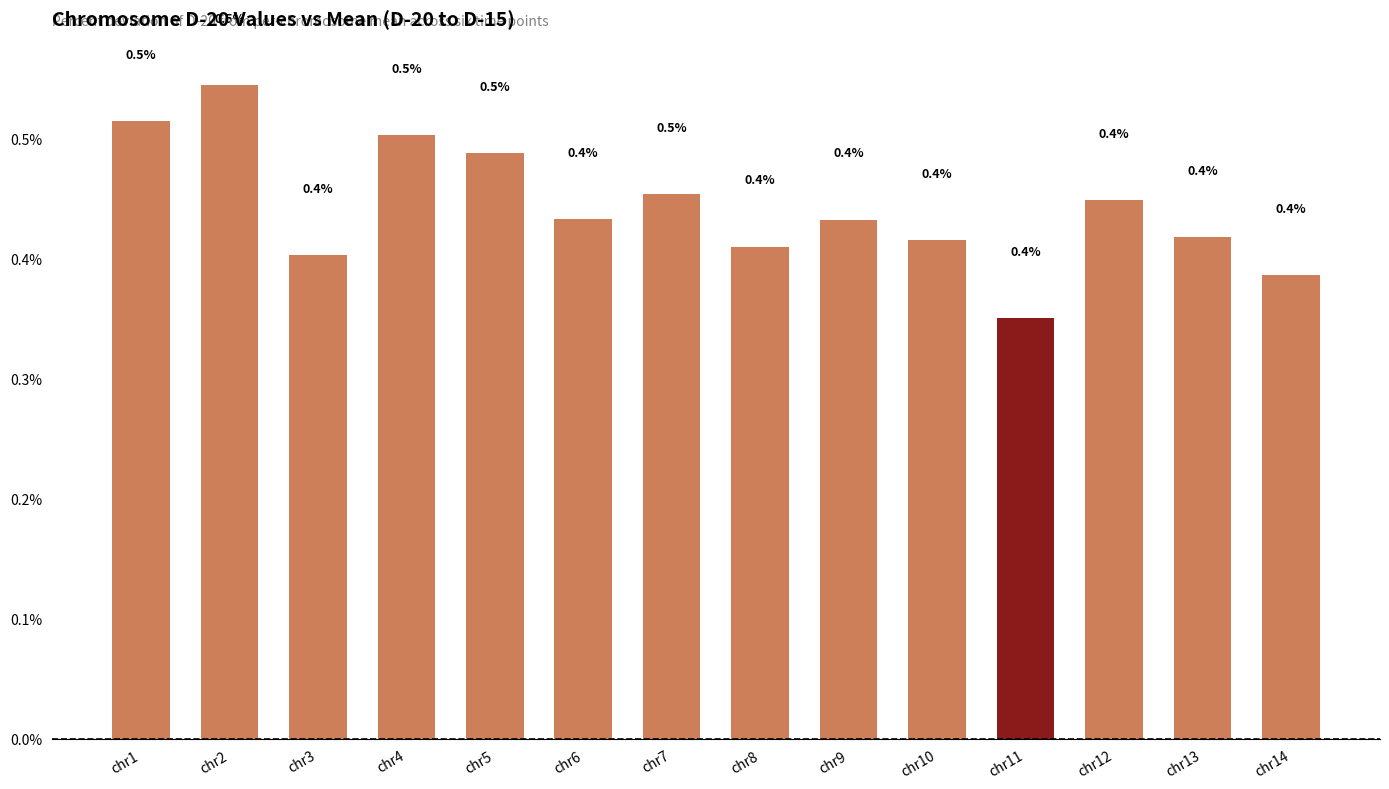

What is the minimum value shown in the chart?

0.4